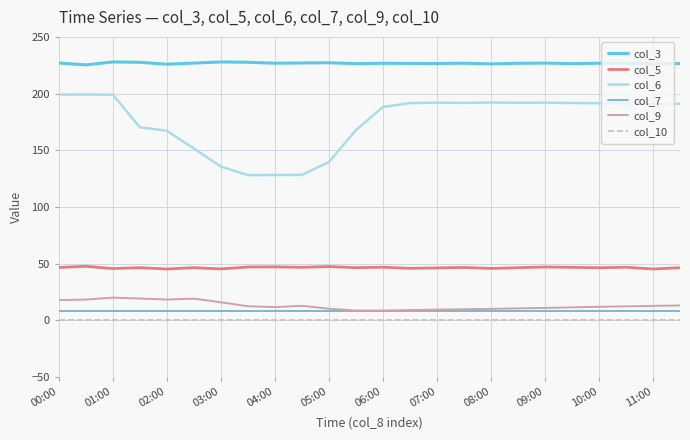

True or false: col_10 and col_9 intersect in this chart.

False